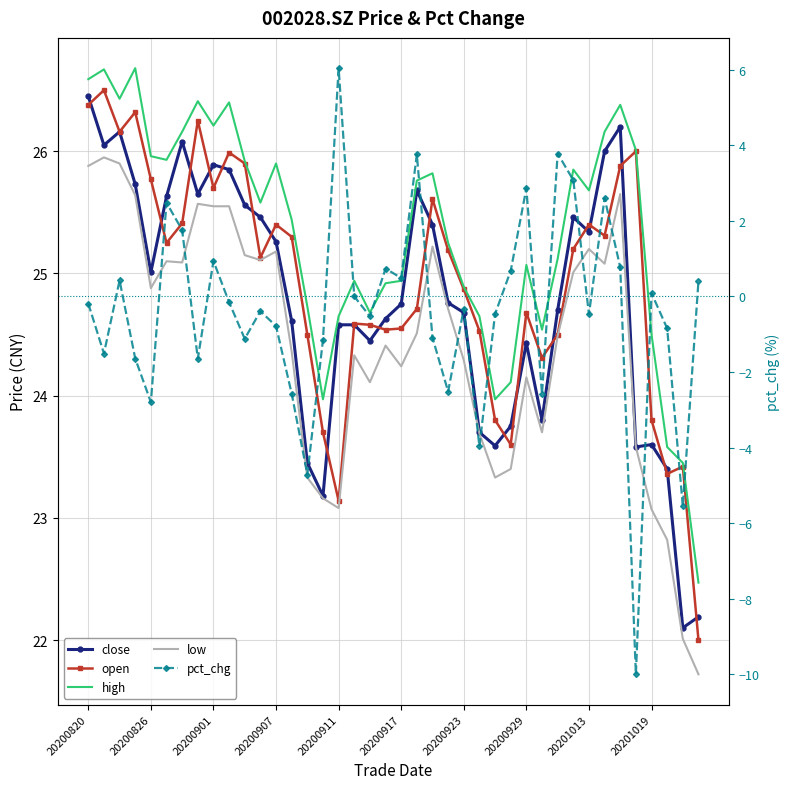

At 30, list the series in order from smallest to largest.

pct_chg, low, open, close, high